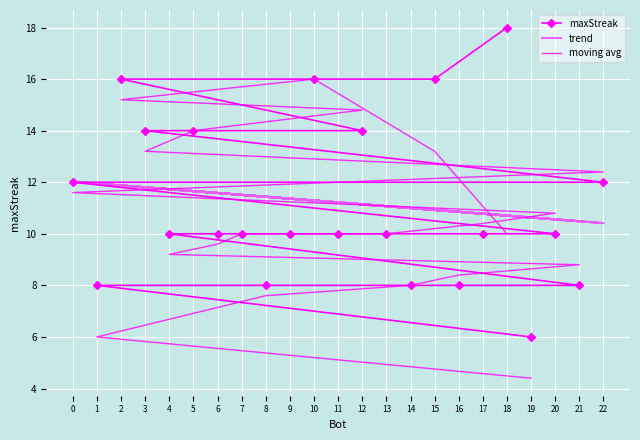

Where do maxStreak and trend first cross each other?

22 and 0